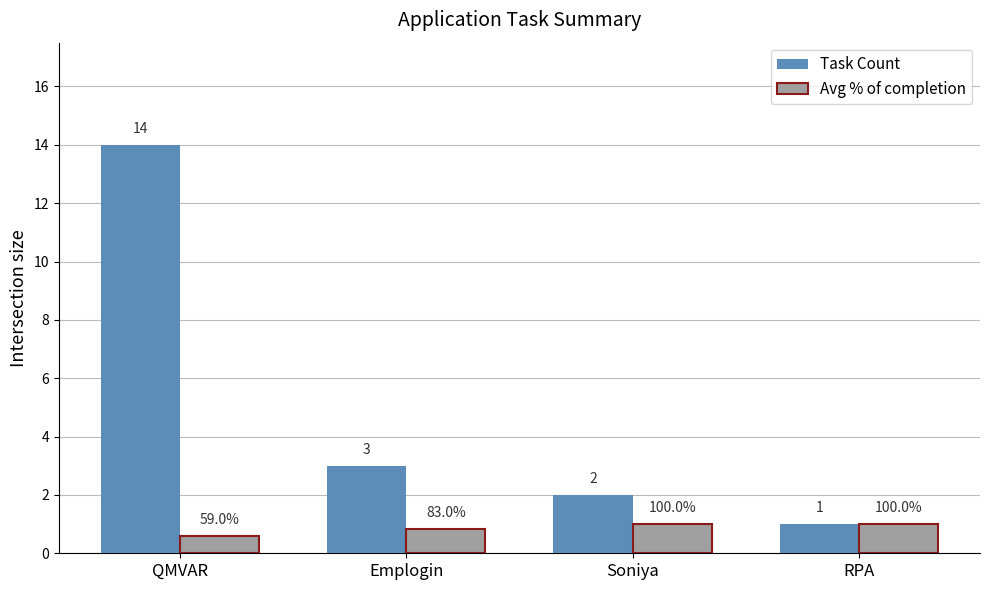

True or false: Avg % of completion has a value of 1.0 at RPA.

True